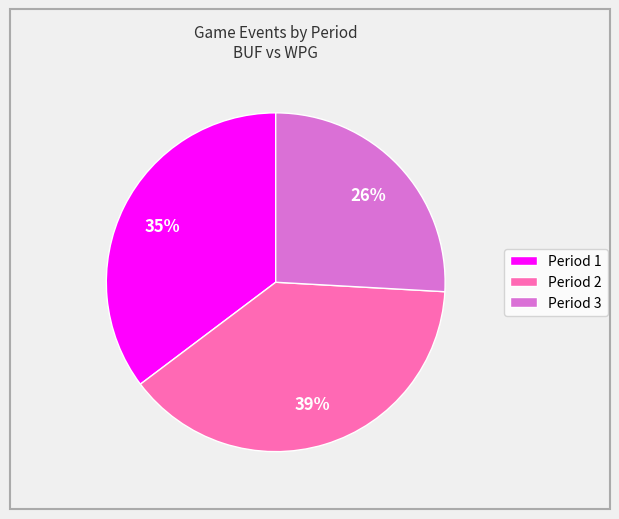

Rank the categories by value from lowest to highest.

Period 3, Period 1, Period 2